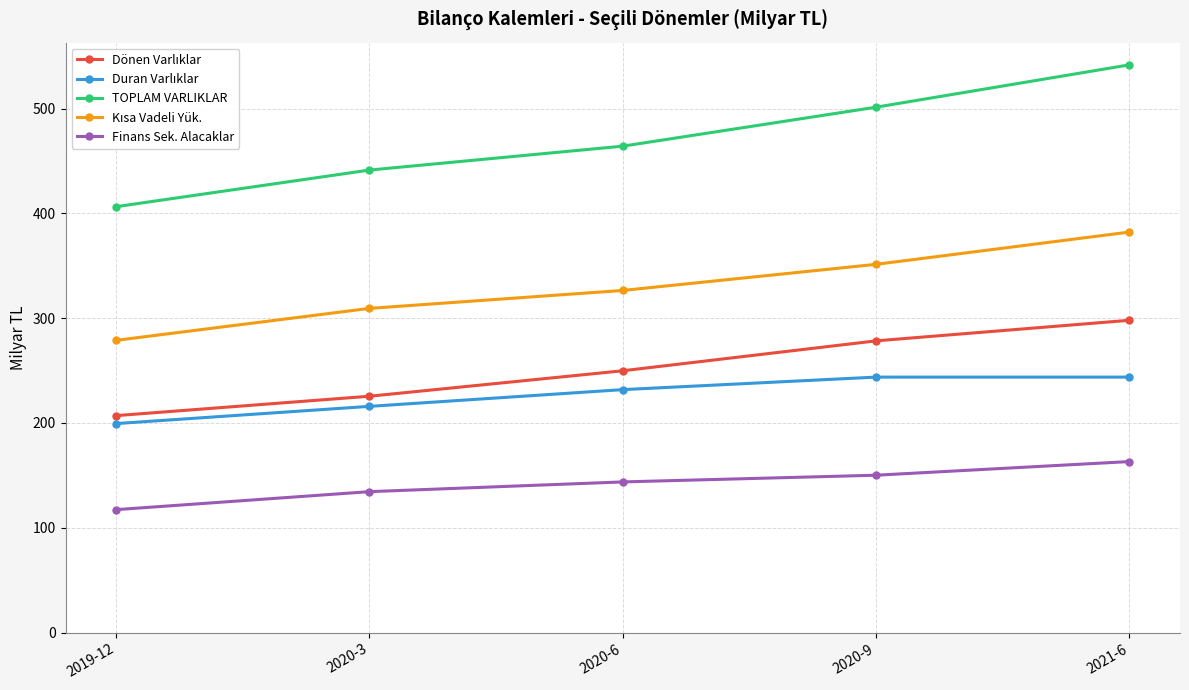

True or false: TOPLAM VARLIKLAR has a value of 126.9 at 2019-12.

False